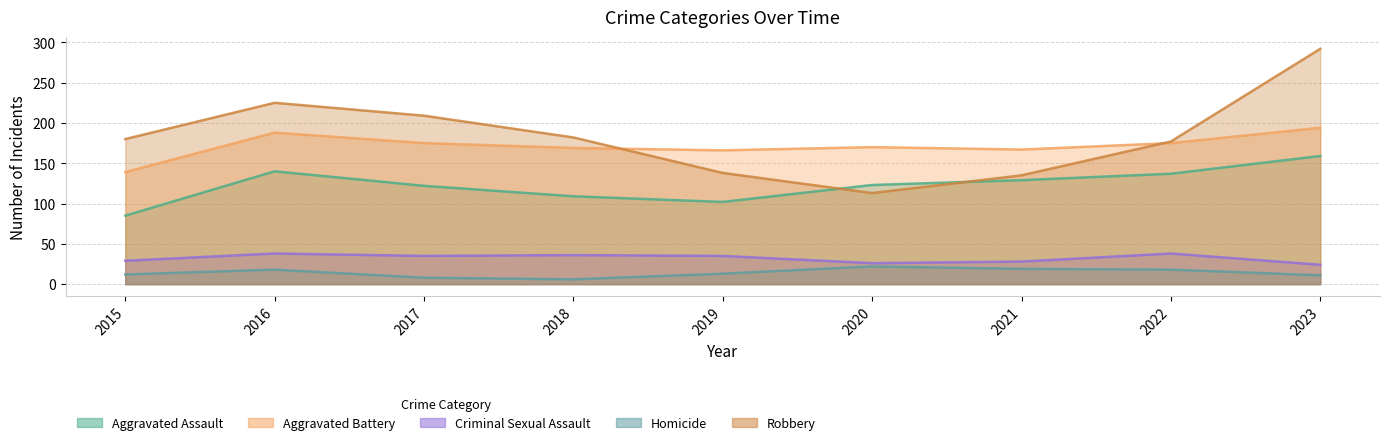

Which series changed the most between 2022 and 2023?

Robbery